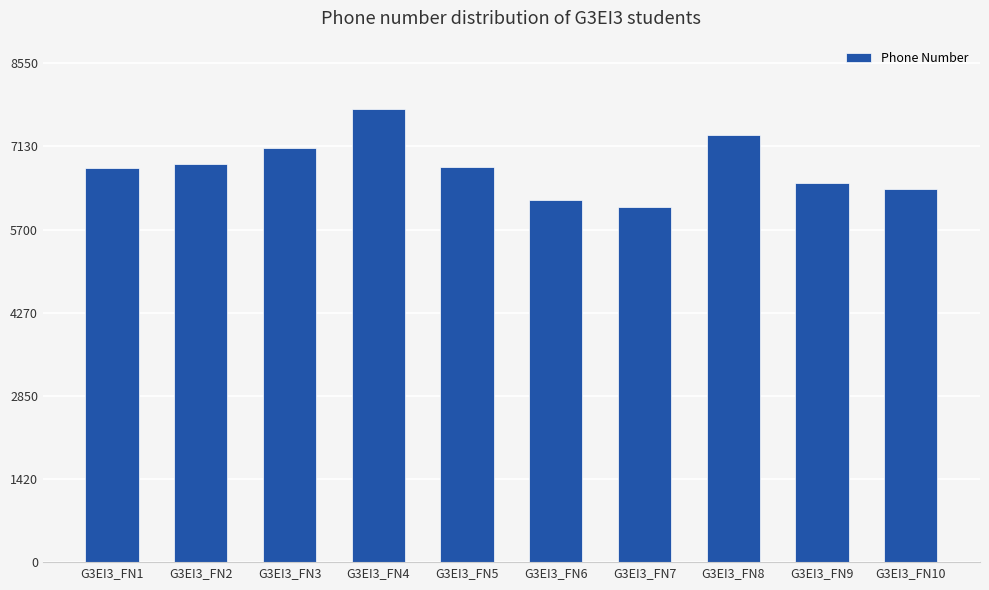

At which label does the data first exceed 678234006?

G3EI3_FN2